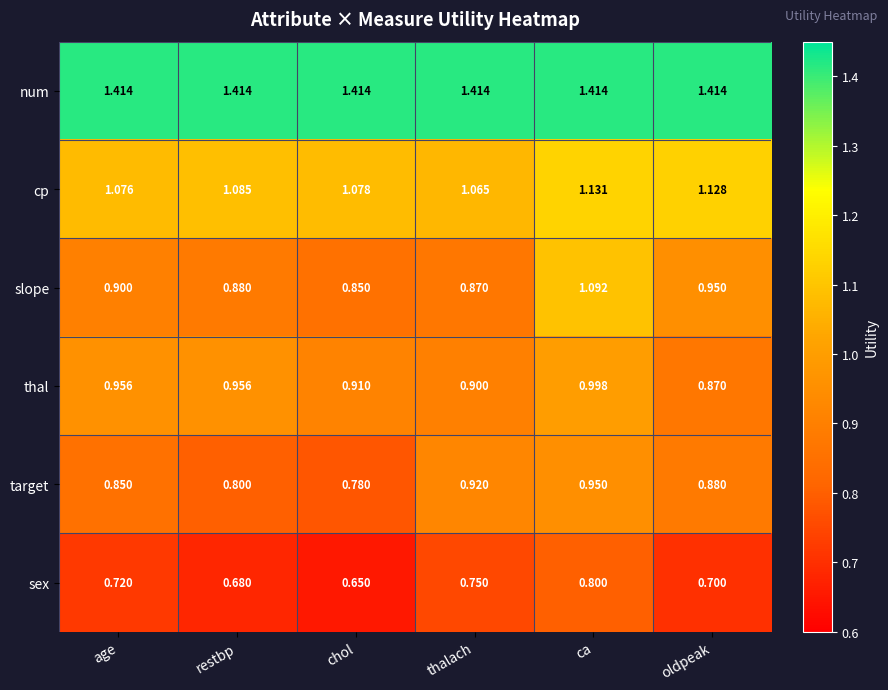

Which series has the largest range (max minus min)?

slope